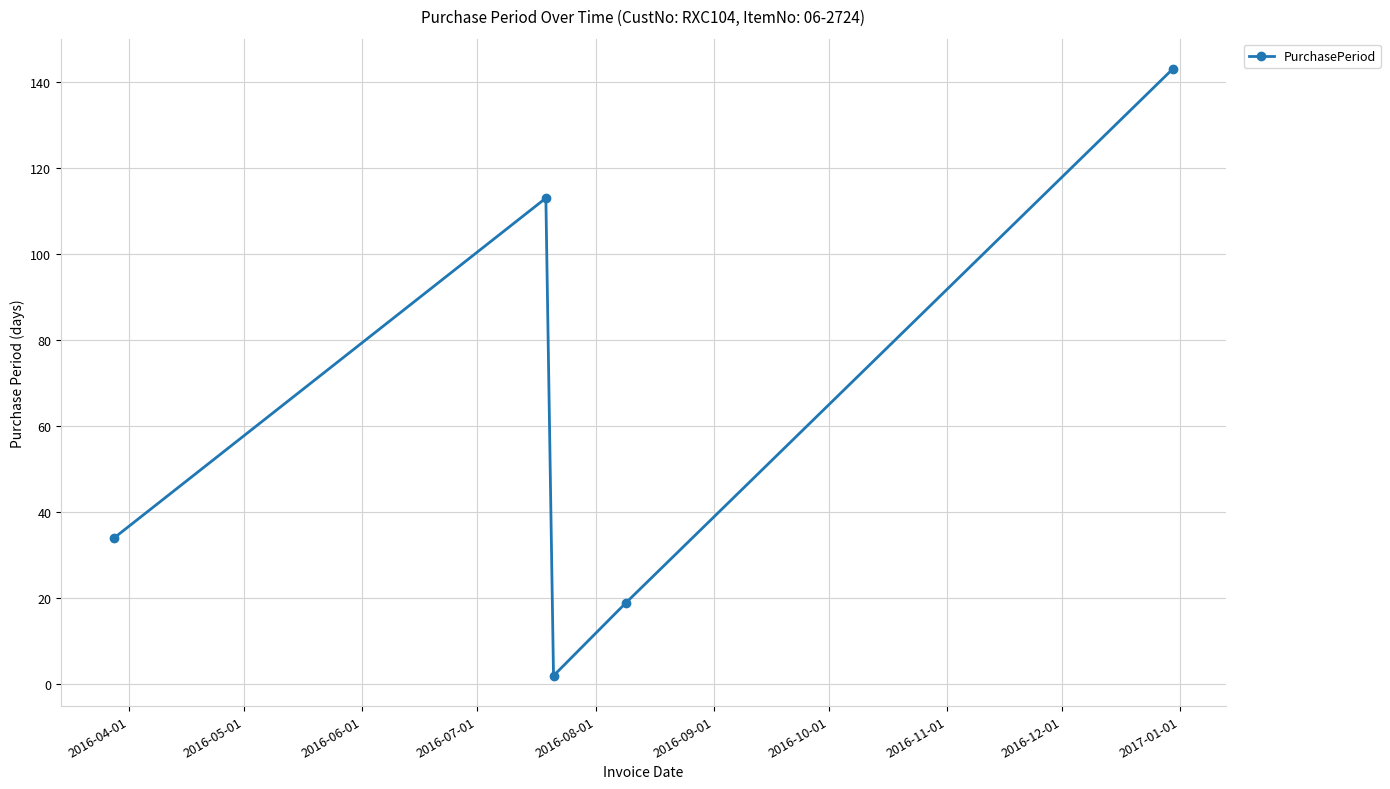

What is the difference between the maximum and second lowest values?

124